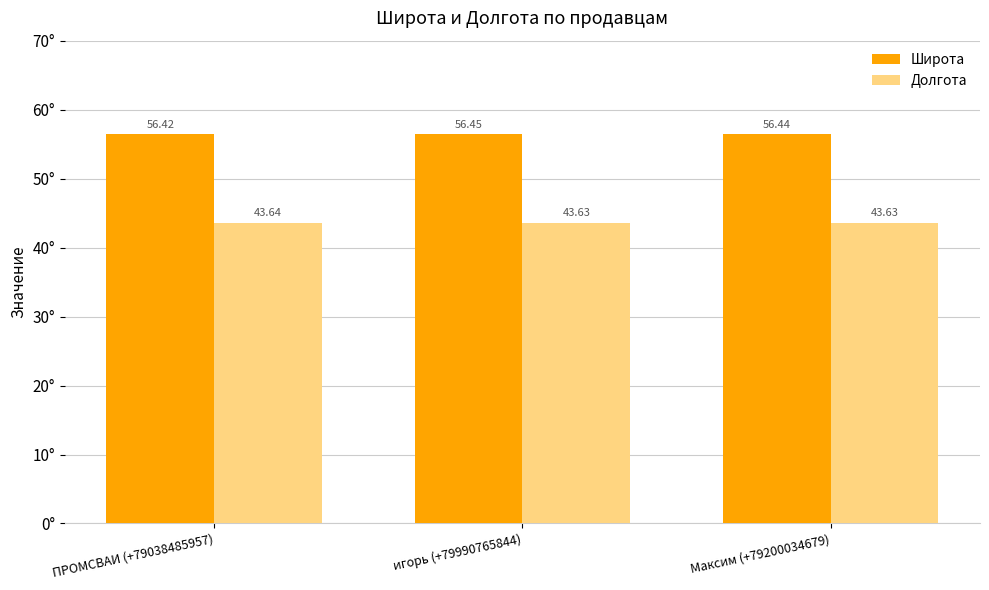

Which category has the highest value across all series?

игорь (+79990765844)